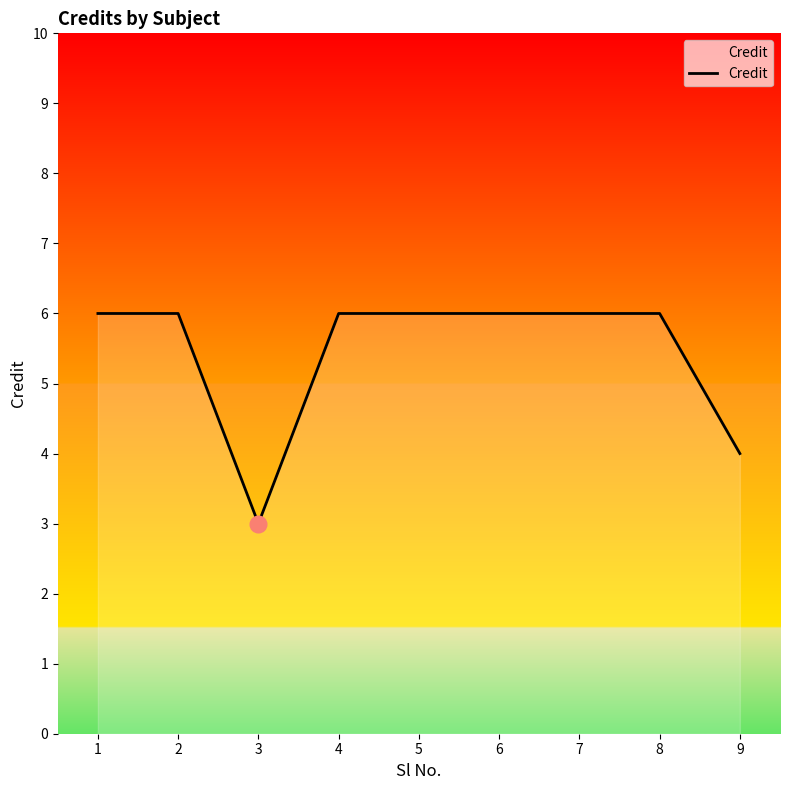

Where is the data nearest to the value 4?

9